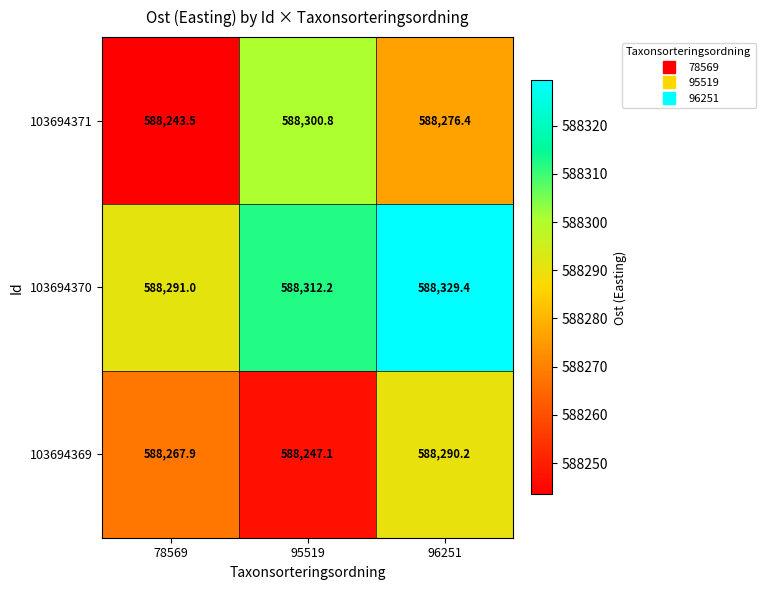

What is the minimum value shown in the chart?

588243.5